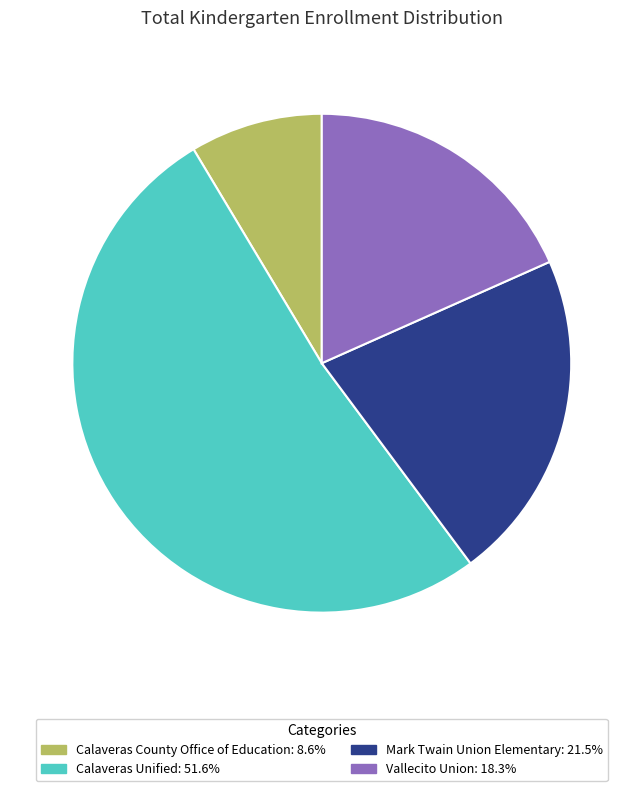

How many slices are in this pie chart?

4